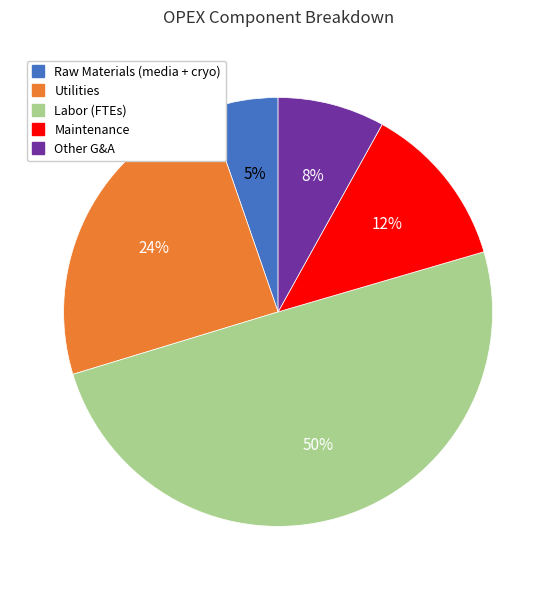

Count the number of slices in the pie.

5